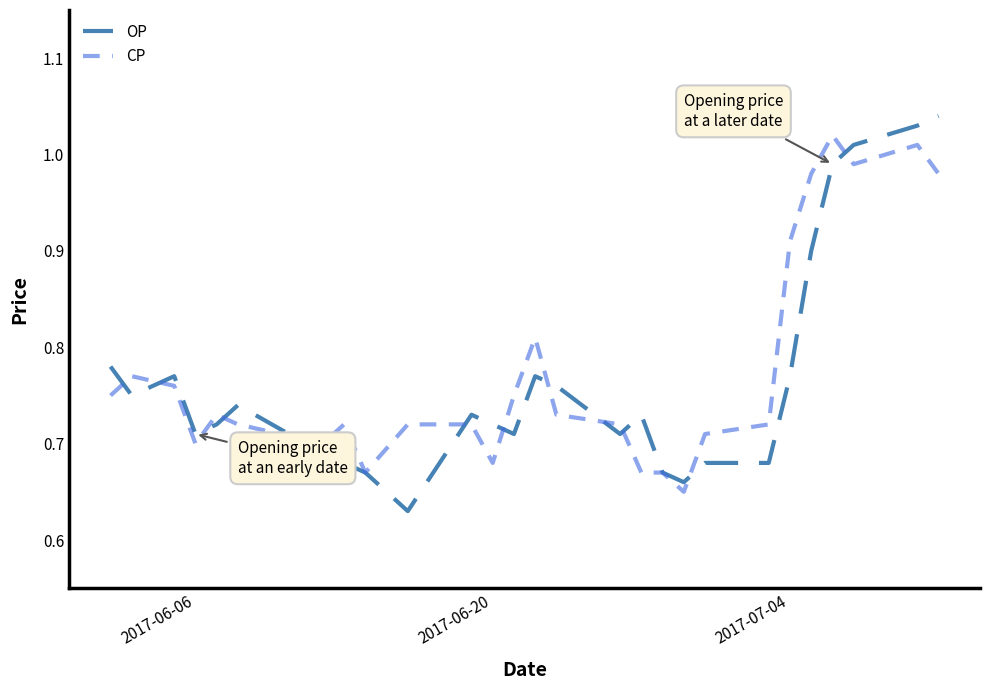

Which series has the largest total across all categories?

CP